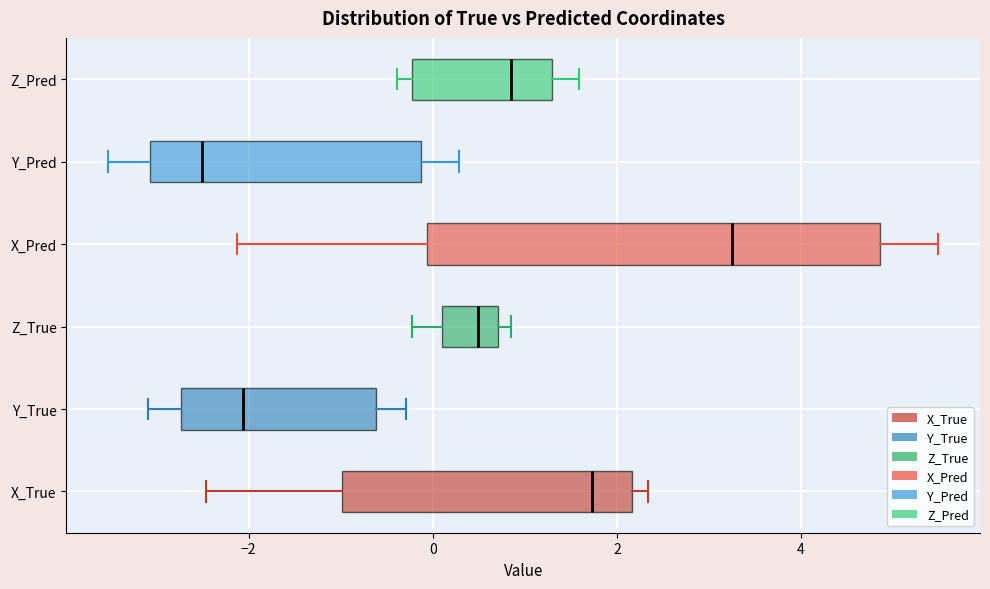

Reading bottom to top, transcribe this box plot: for each box, give where its median line is, the range the box spans, and where its two whiskers end, as read against the x-axis. The values are not printed on the chart, so give them approximately, as read against the axis.

X_True: median 1.8, box -1.0 to 2.2, whiskers -2.4 to 2.4
Y_True: median -2.0, box -2.8 to -0.6, whiskers -3.0 to -0.2
Z_True: median 0.4, box 0.0 to 0.8, whiskers -0.2 to 0.8 (just right of the box's right edge)
X_Pred: median 3.2, box 0.0 to 4.8, whiskers -2.2 to 5.4
Y_Pred: median -2.6, box -3.0 to -0.2, whiskers -3.6 to 0.2
Z_Pred: median 0.8, box -0.2 to 1.4, whiskers -0.4 to 1.6